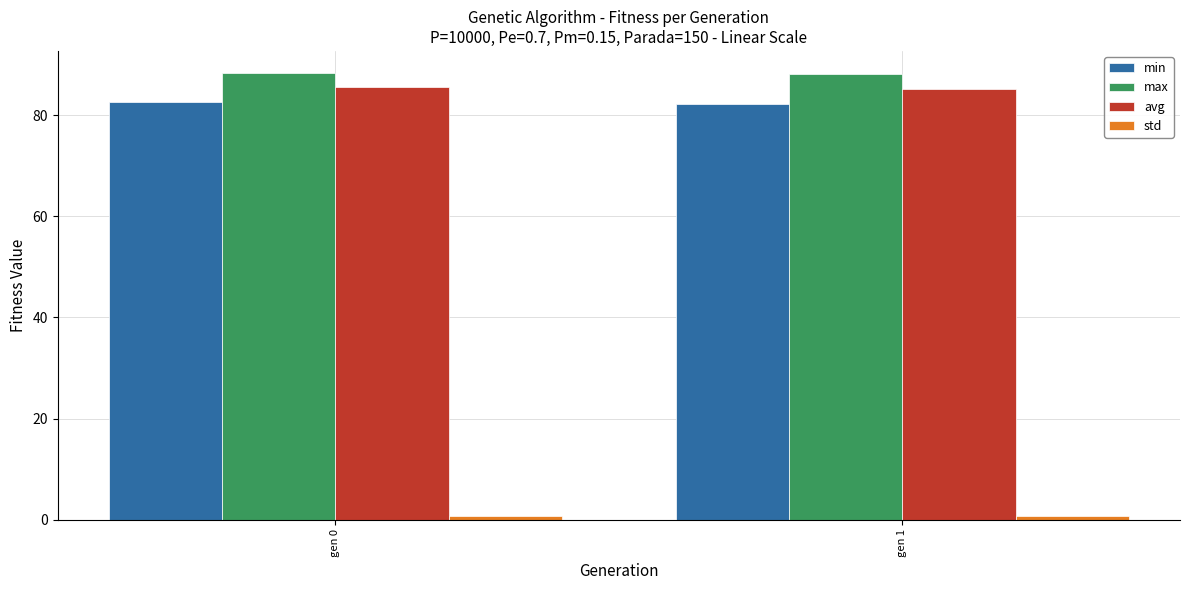

What is the highest value of the max series?

88.3